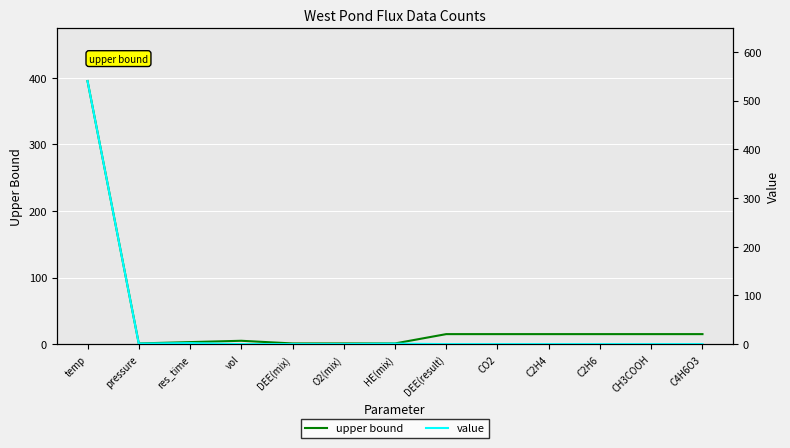

At which category does upper bound reach its first local valley?

pressure